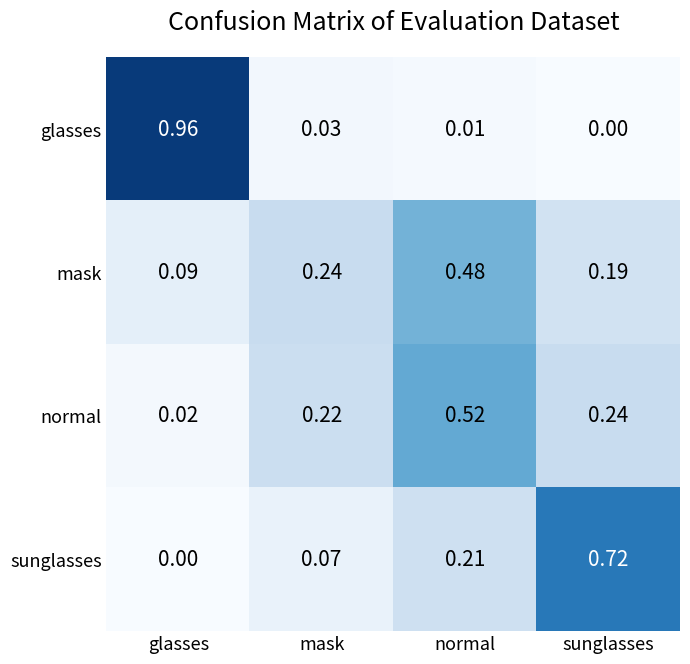

Which category has the highest value across all series?

glasses